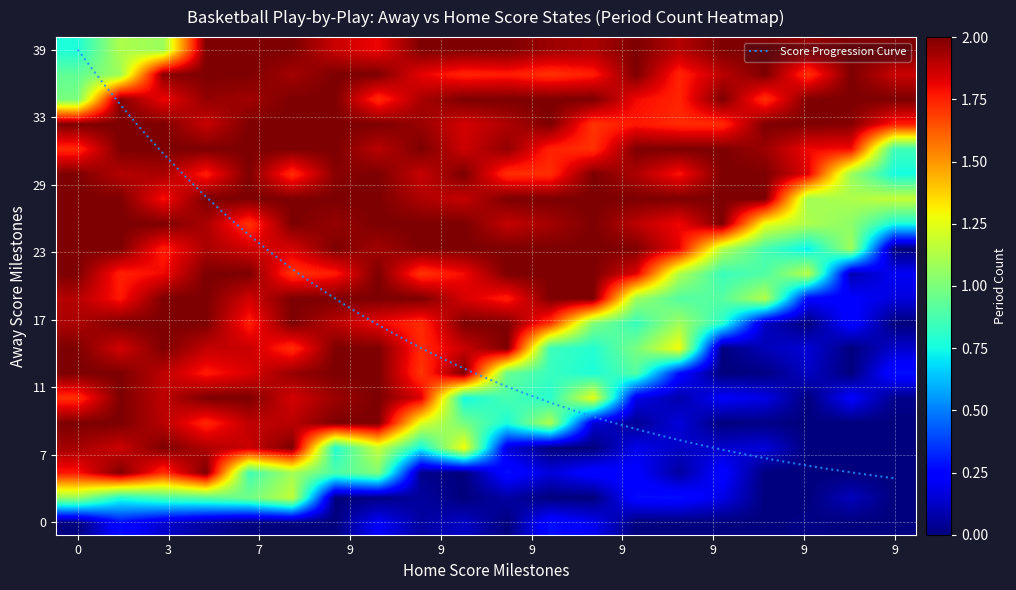

What is the sum of all 11 values?

21.8